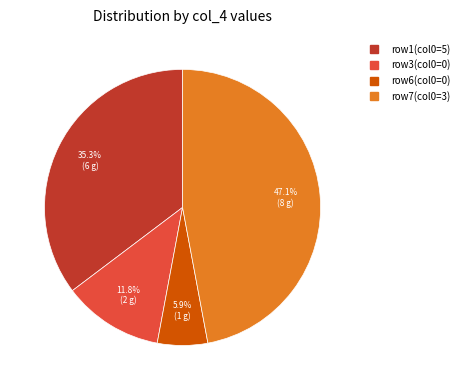

Count the number of slices in the pie.

4